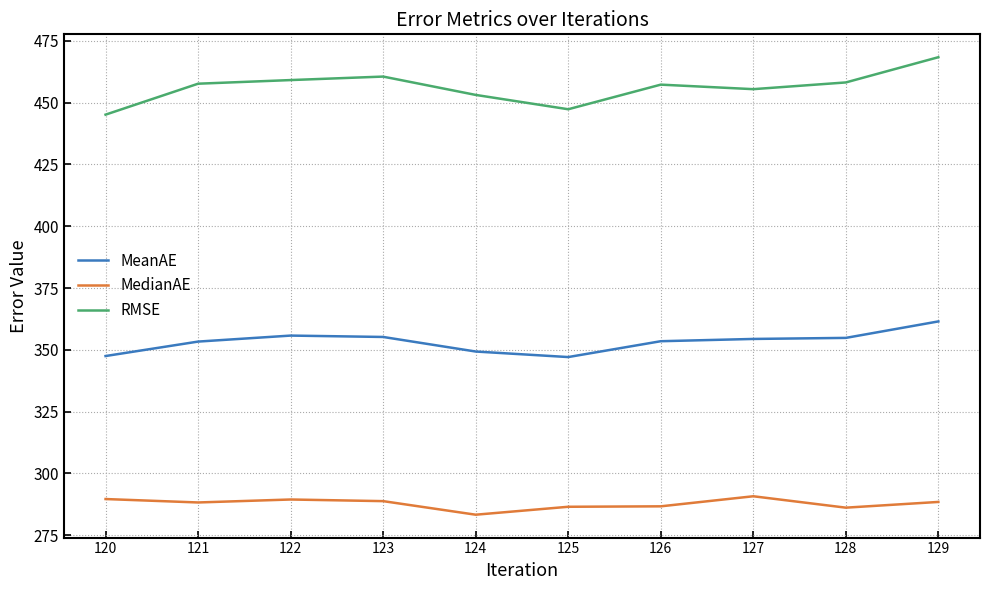

What is the total value across all series at 125?

1080.9